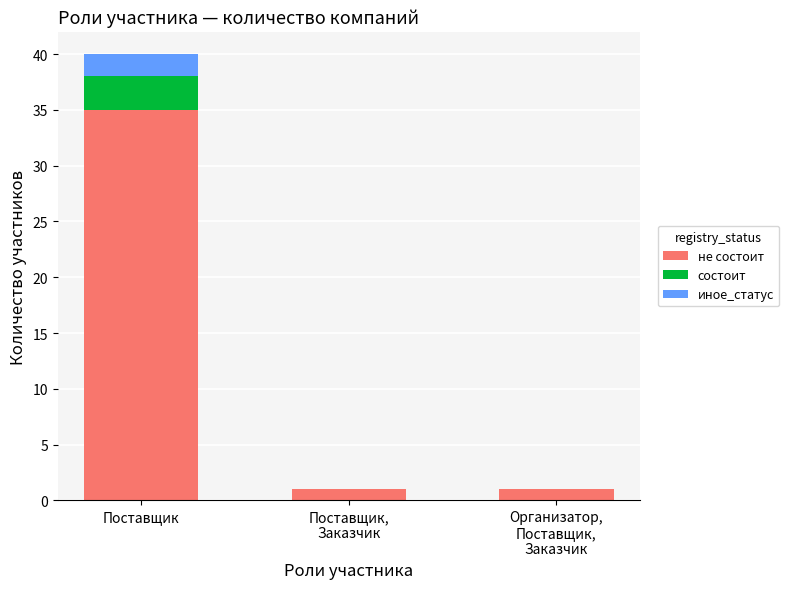

At which category is the sum across all series the highest?

Поставщик